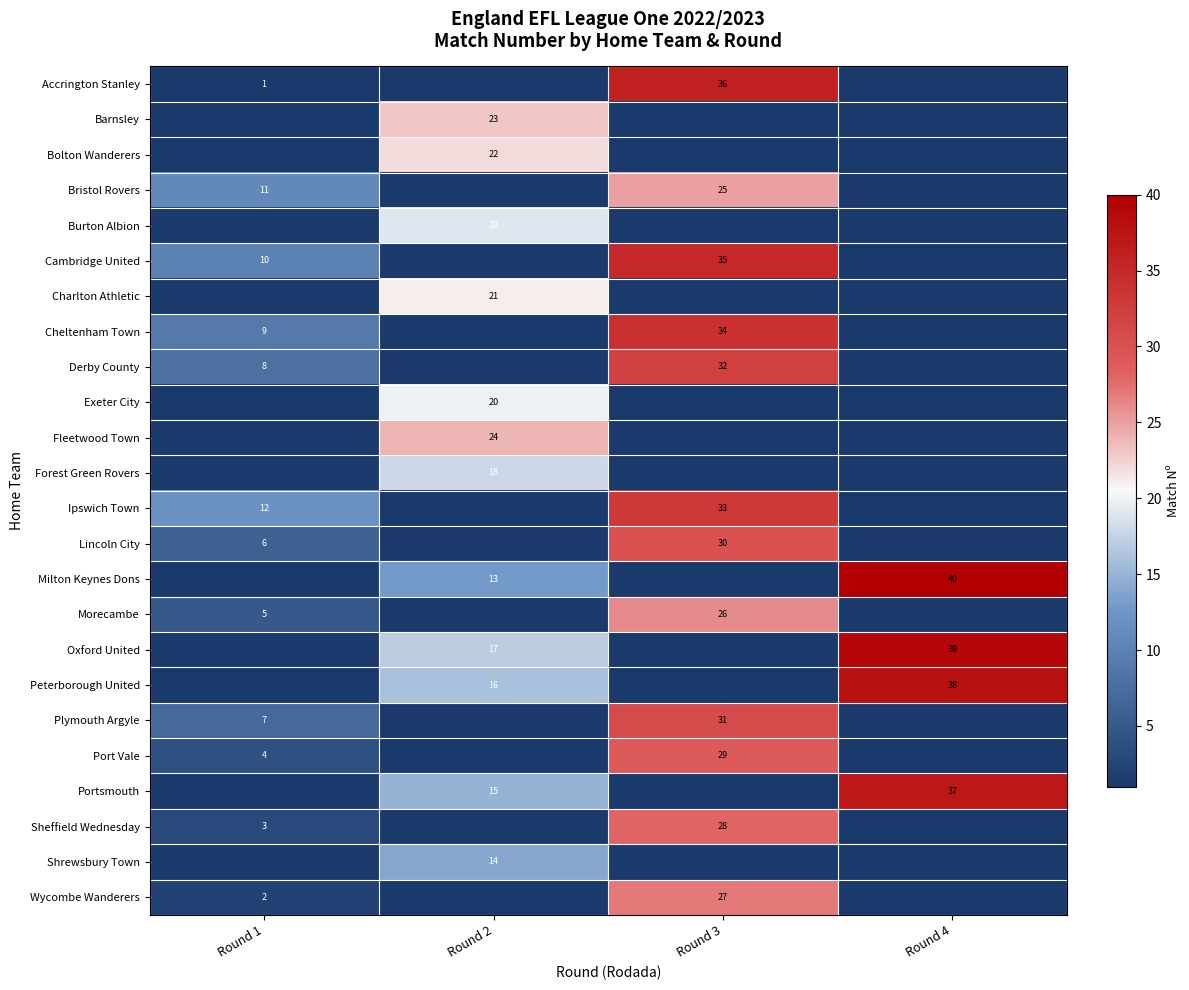

True or false: Lincoln City has a value of 49 at Round 3.

False